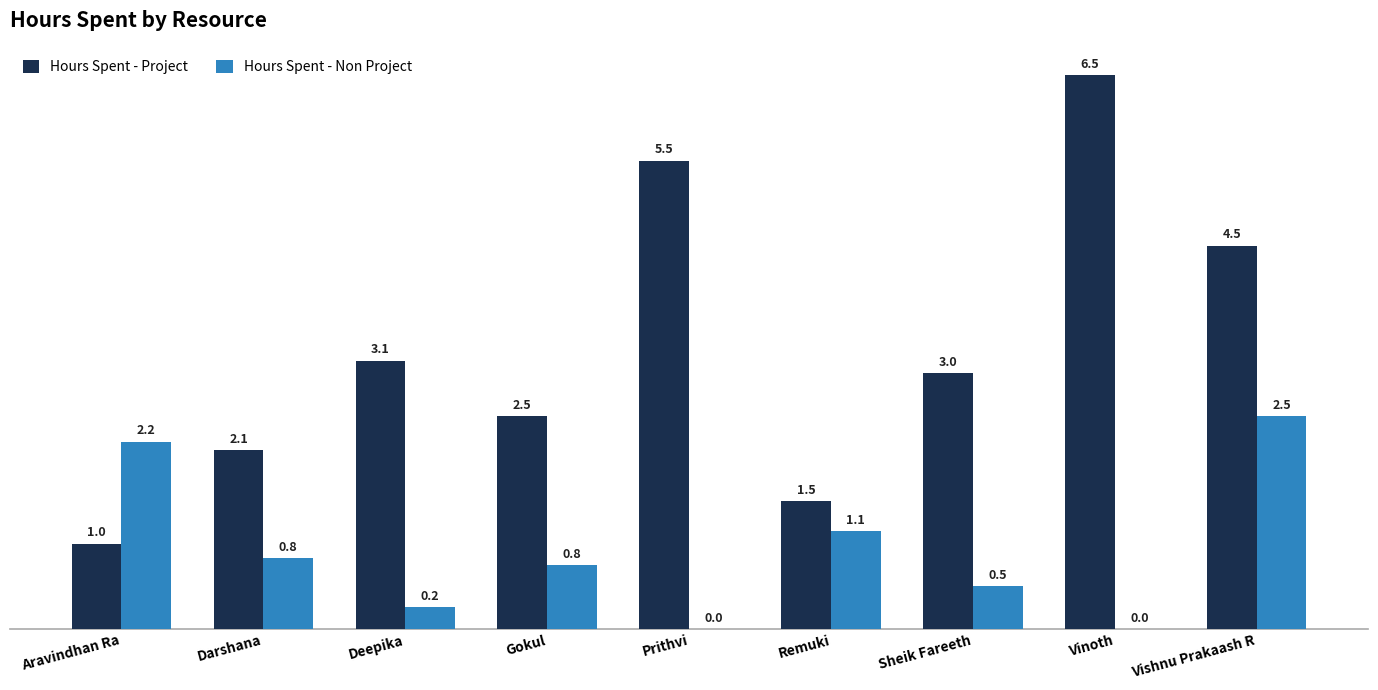

True or false: Hours Spent - Non Project has a value of 3.0 at Aravindhan Ra.

False